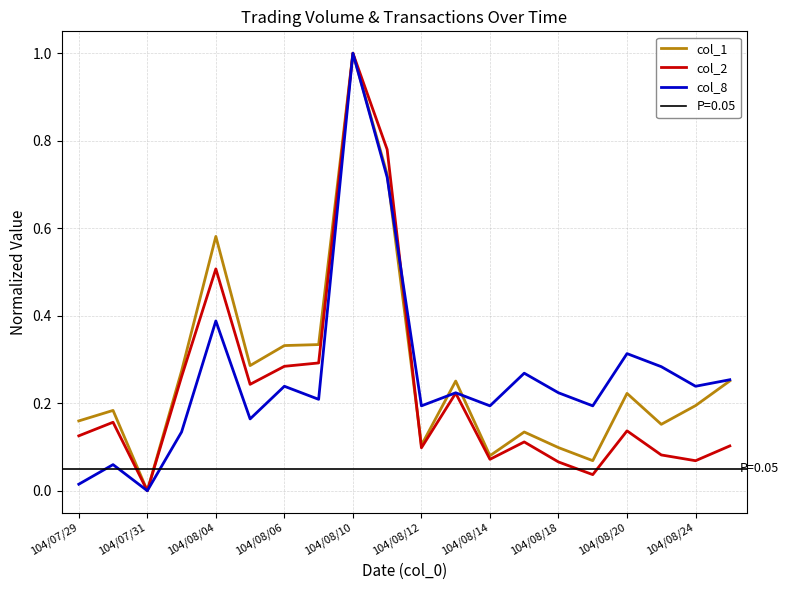

At which label does col_8 reach its peak?

104/08/10